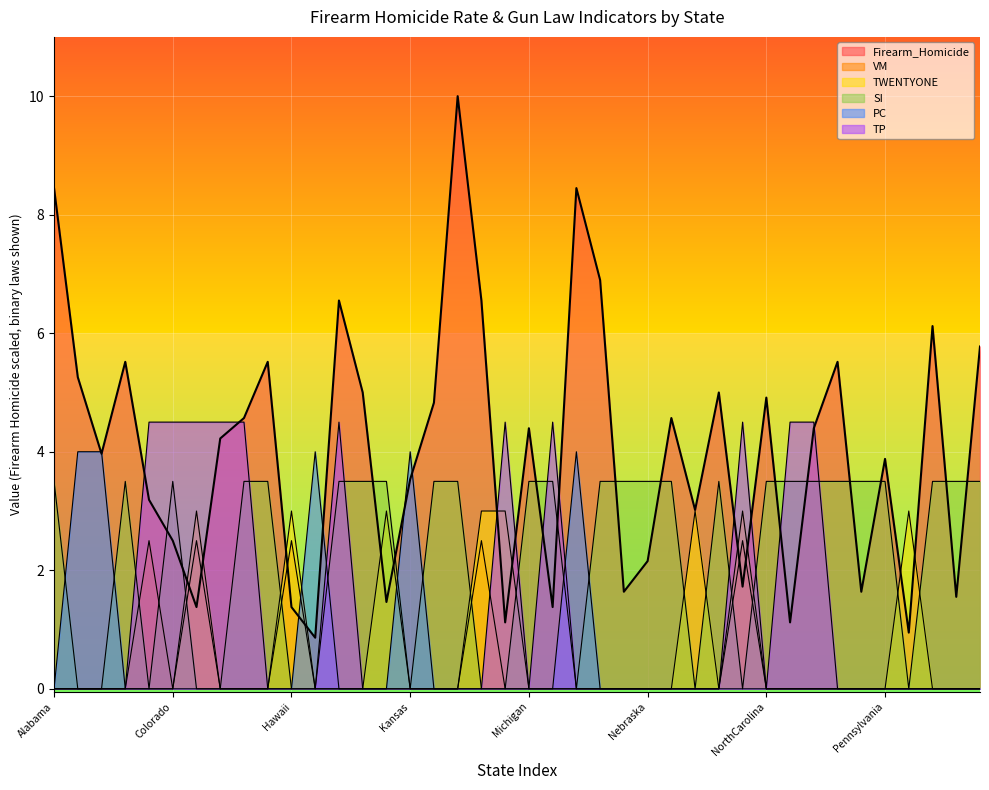

What is the label of the 19th point from the left?

Maryland